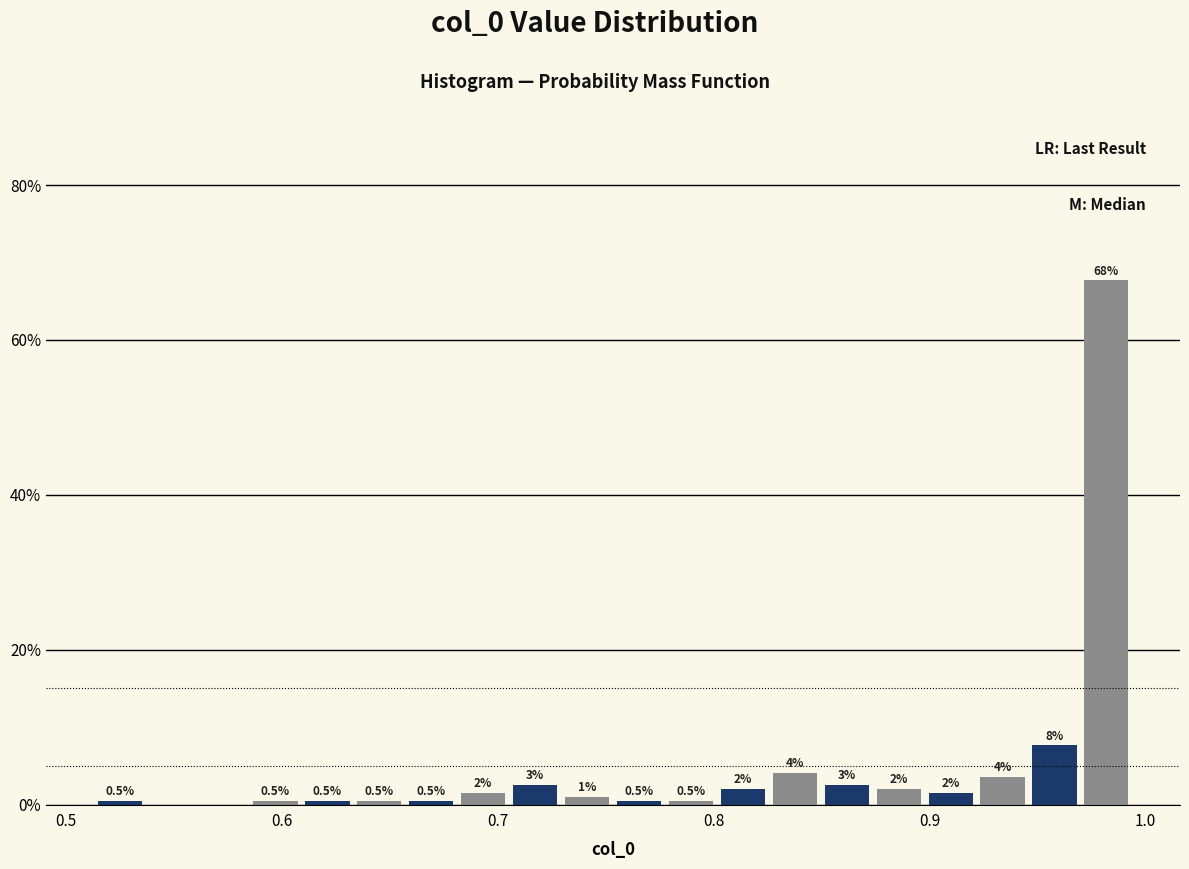

Read against the x-axis, roughly where is the centre of the tallest bar?

0.98